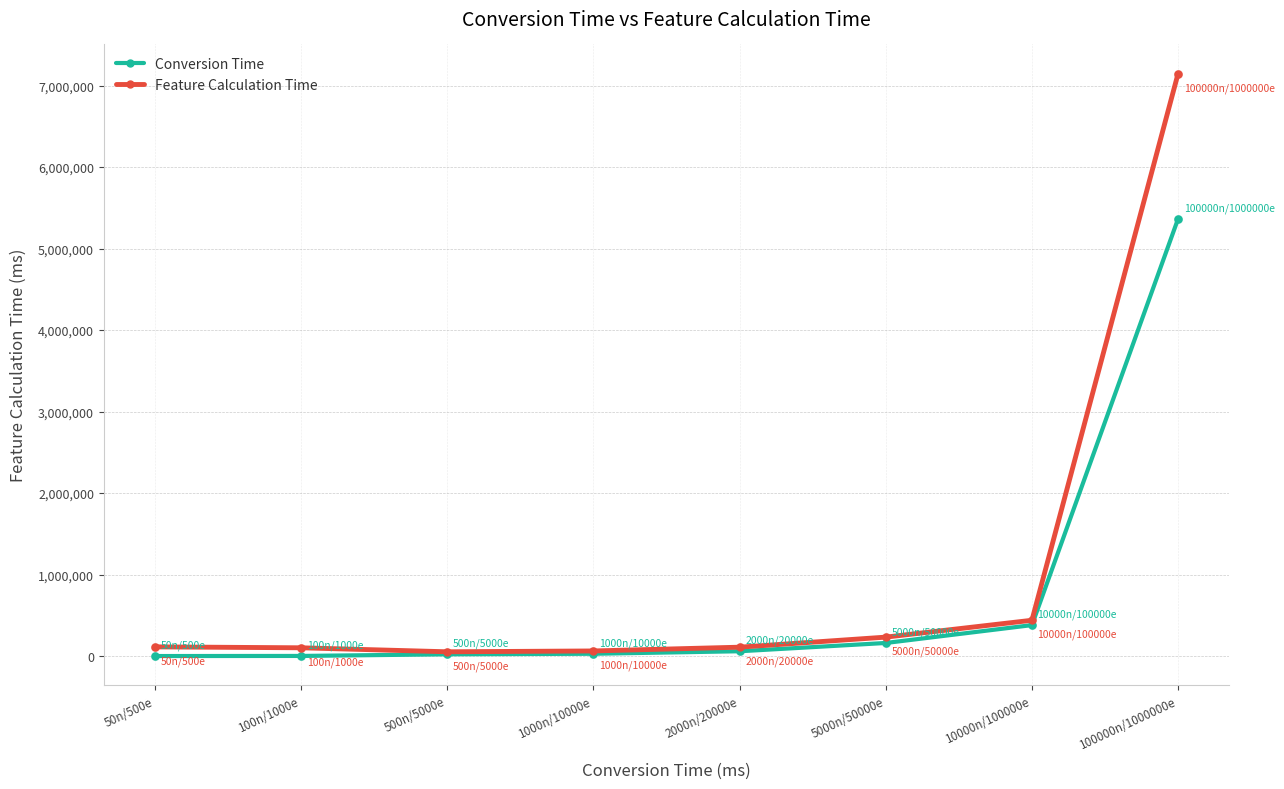

Which series has the widest spread of values?

Feature Calculation Time